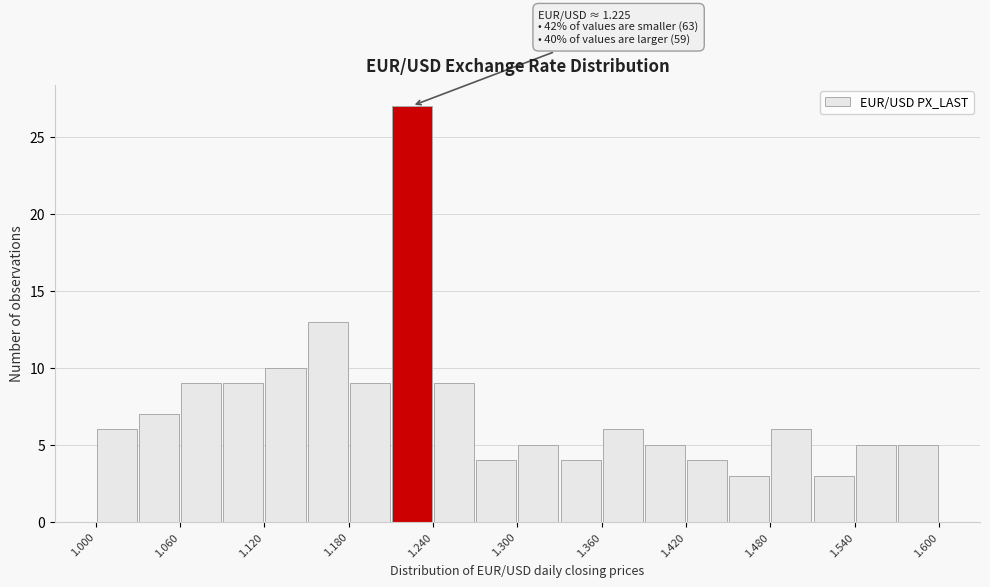

Read against the x-axis, roughly where is the centre of the tallest bar?

1.23